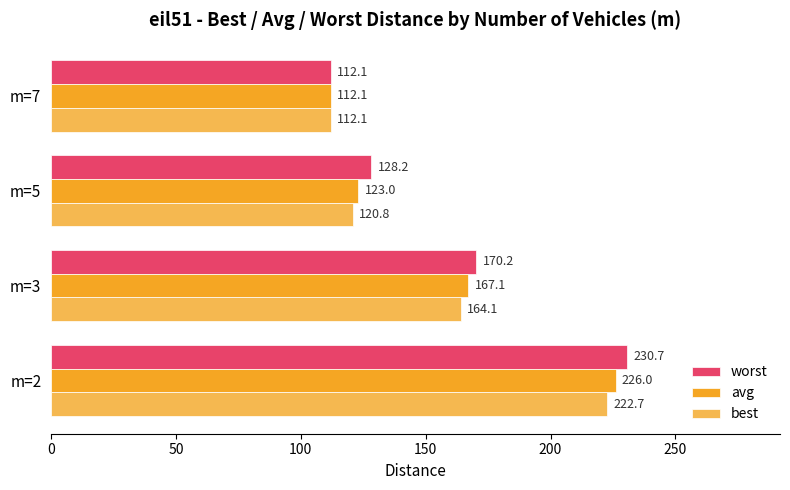

True or false: worst has a value of 128.2 at m=5.

True